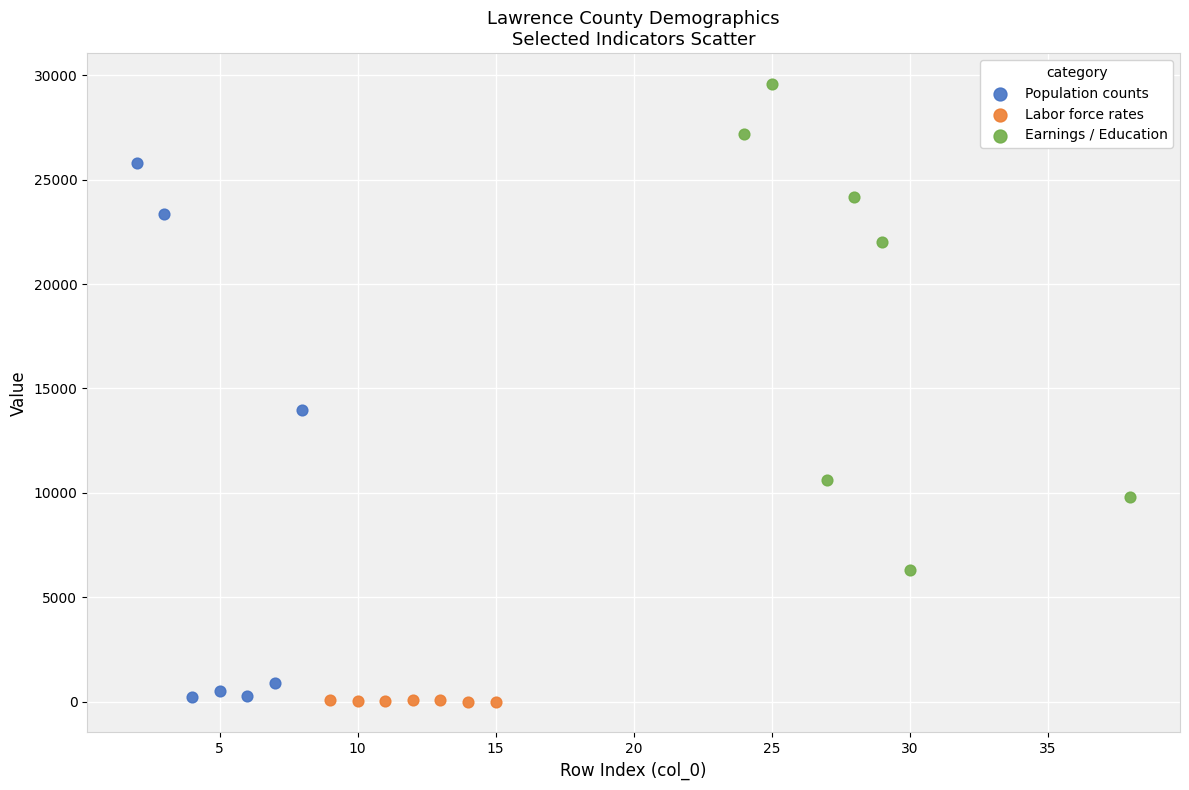

Which series has the widest spread of Y values?

Population counts